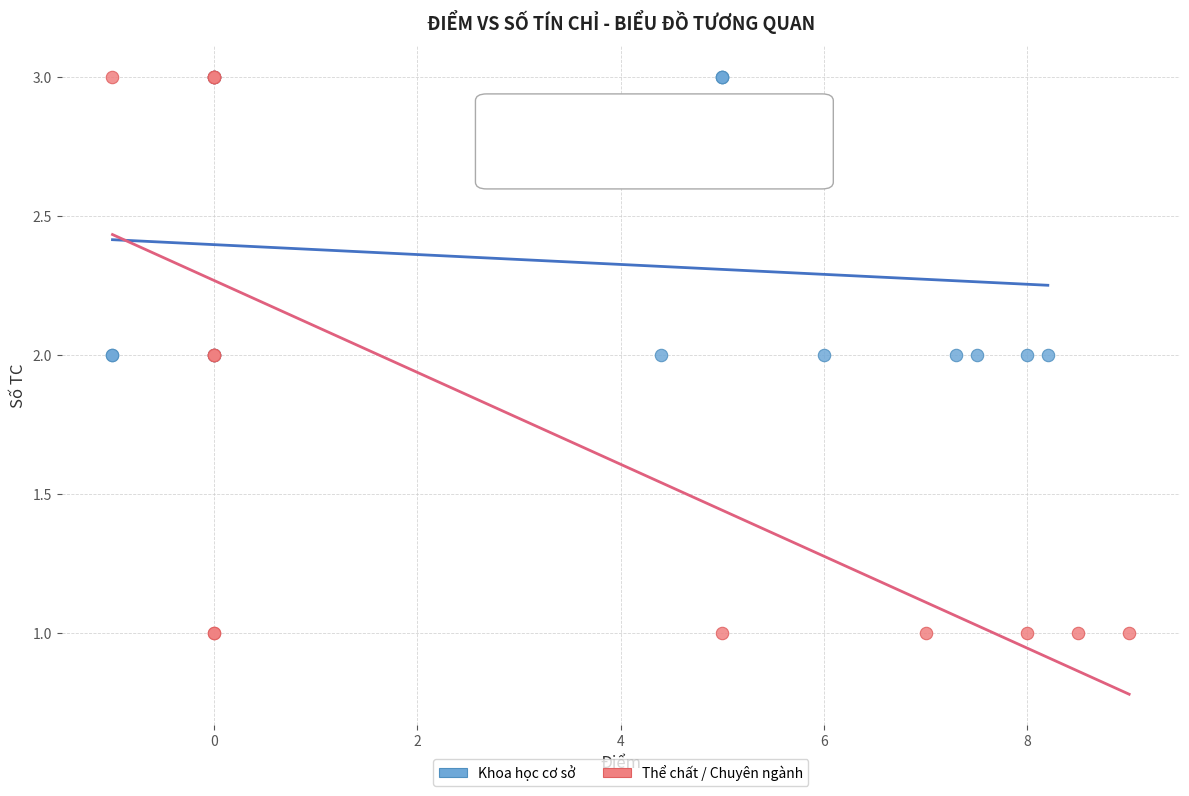

Which series has the largest Y range (max minus min)?

Thể chất / Chuyên ngành